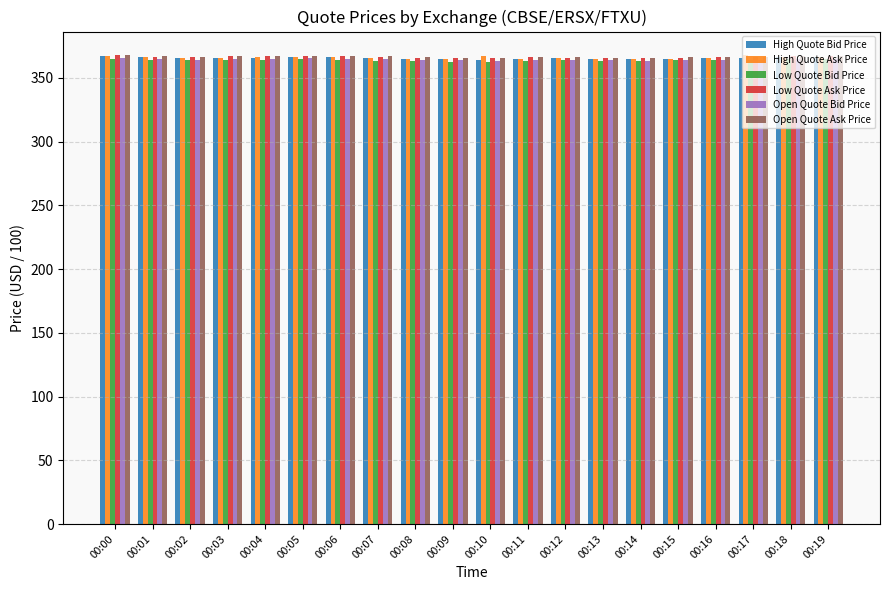

What is the spread (max minus min) of values at 00:19?

2.4